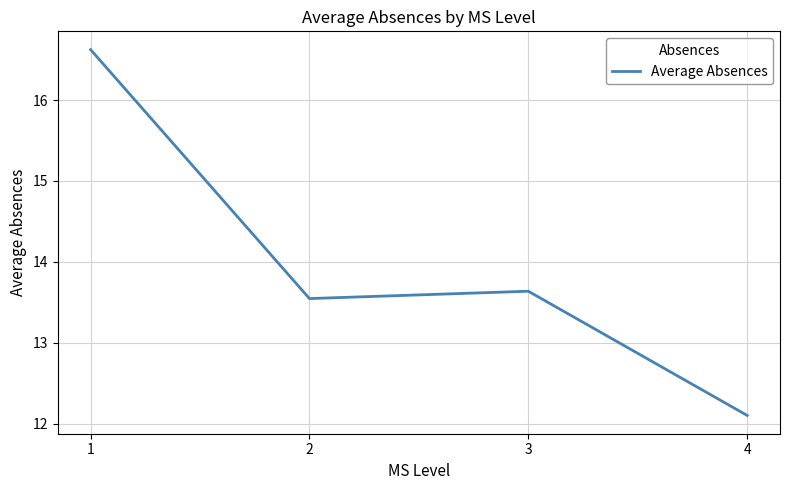

Reading left to right, transcribe all the data shown in this chart.

16.6	13.5	13.6	12.1